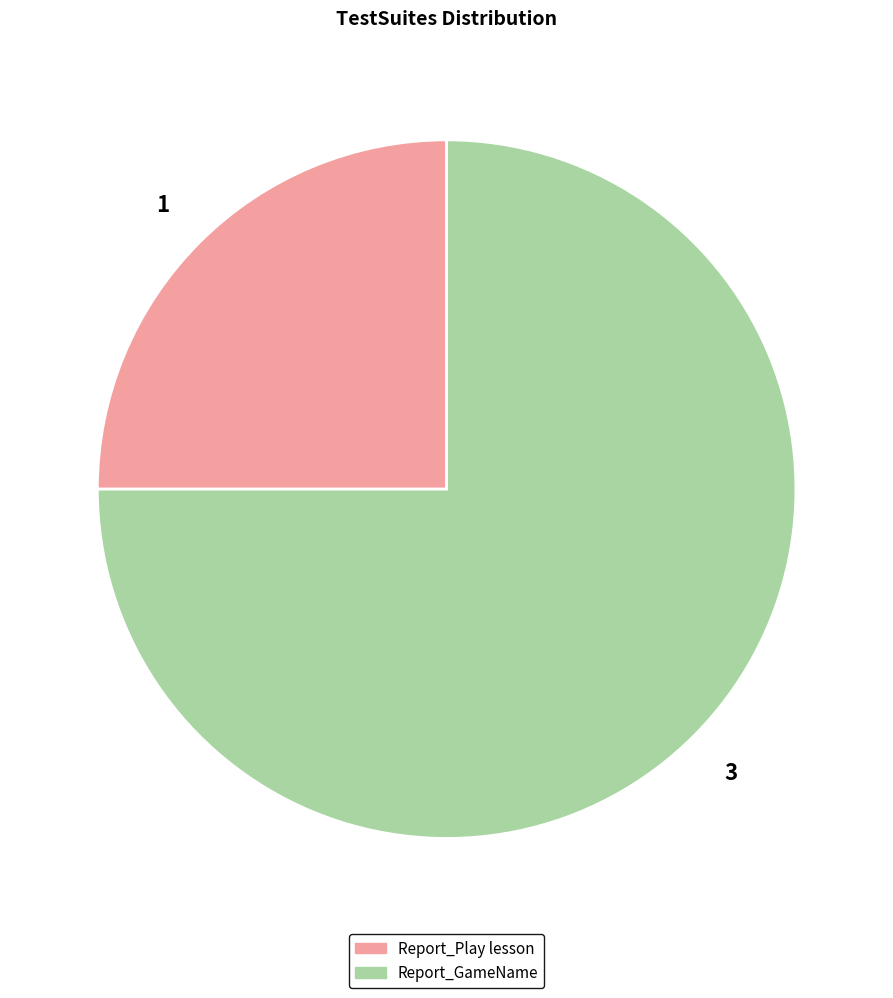

Is it true that Report_Play lesson is 36% of the pie?

False